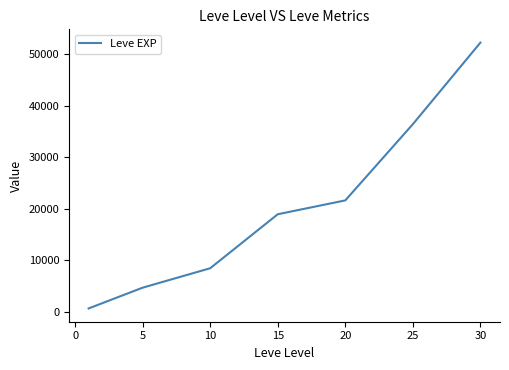

What is the sum of all values?

142840